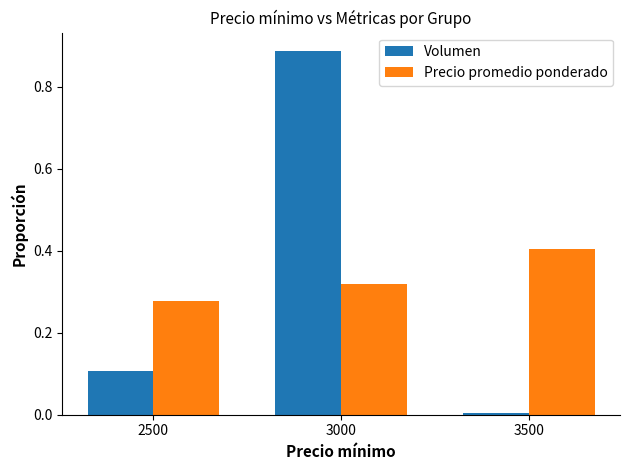

Which category has the highest value in the Precio promedio ponderado series?

3500